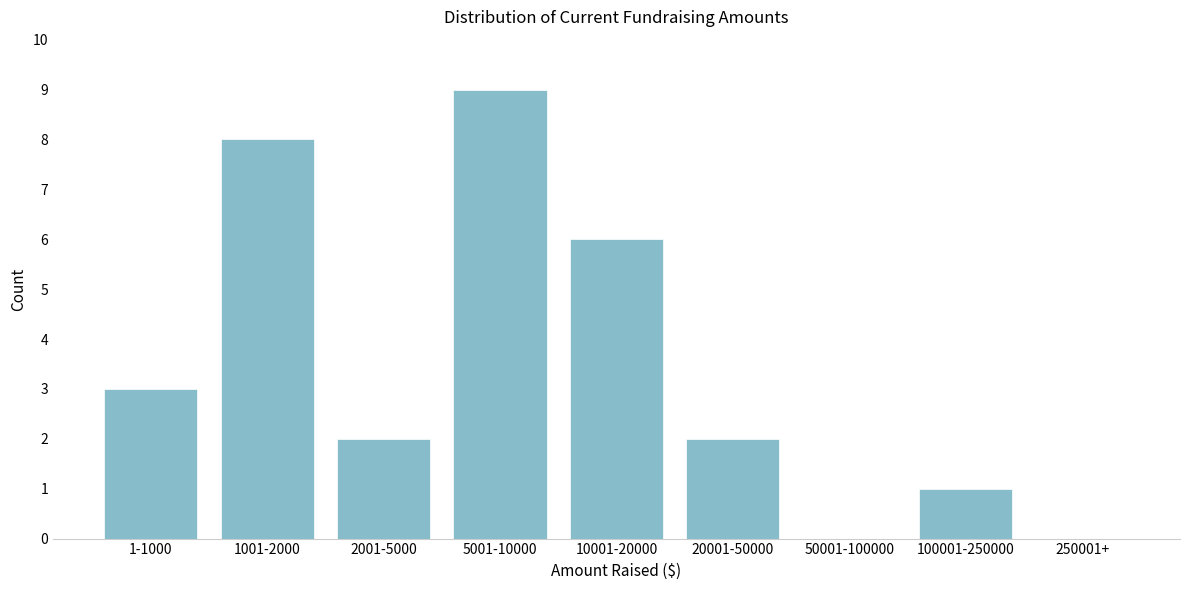

Reading left to right, what are all the values shown in this chart?

1-1000=3	1001-2000=8	2001-5000=2	5001-10000=9	10001-20000=6	20001-50000=2	50001-100000=0	100001-250000=1	250001+=0